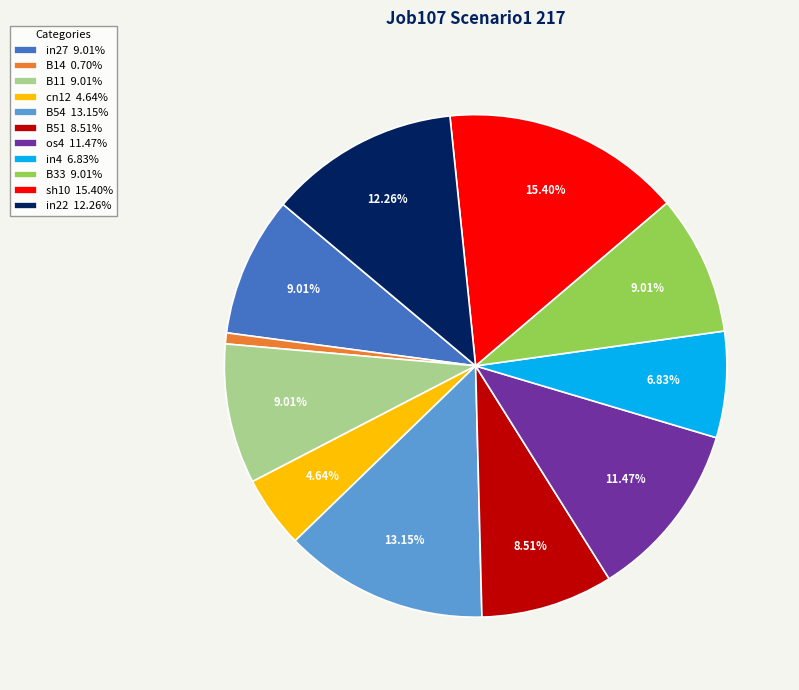

To the nearest percent, what portion does B54 represent?

13%